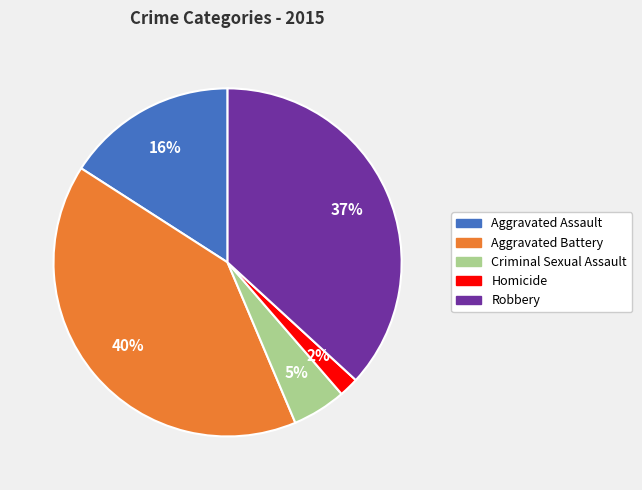

Is there any slice that represents more than half of the pie?

No